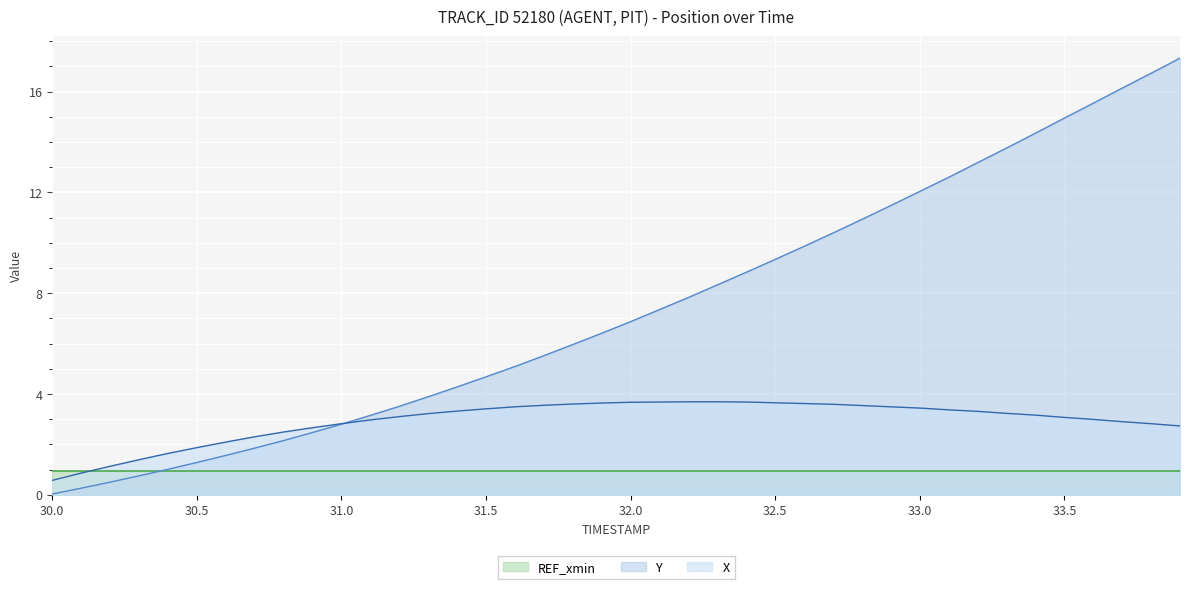

How many values in the X series exceed 3?

24